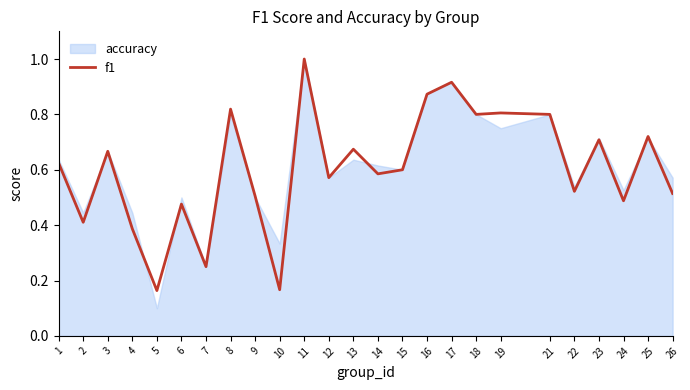

True or false: there are more than 2 points higher than both neighbors.

True